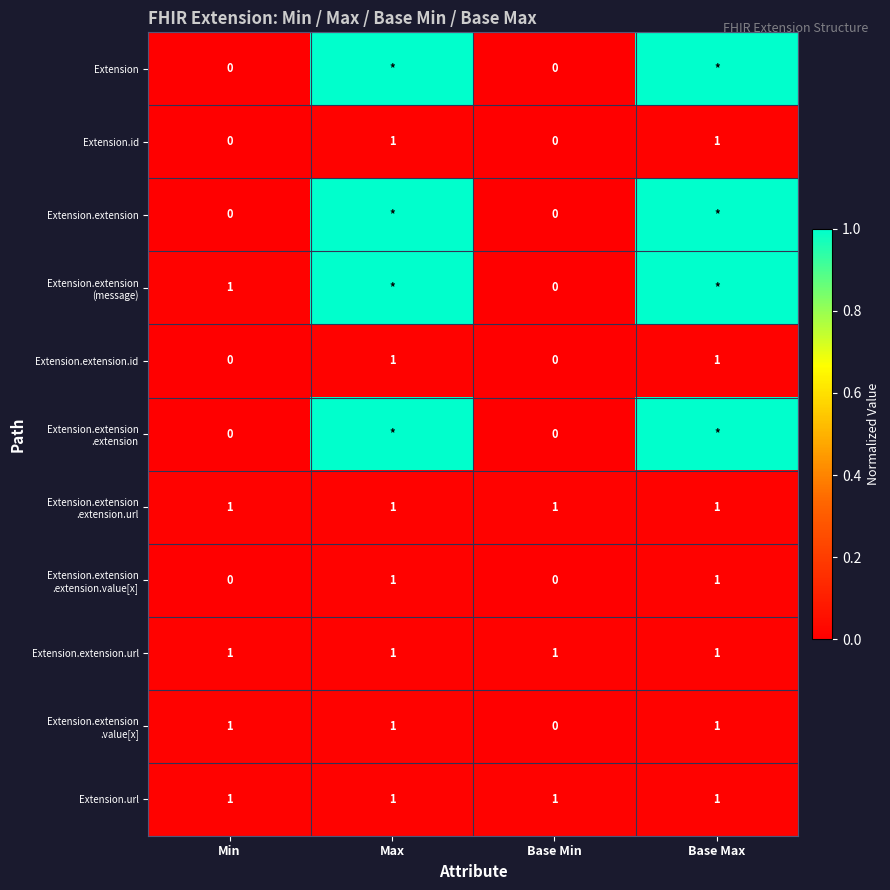

How many categories are shown in the chart?

4